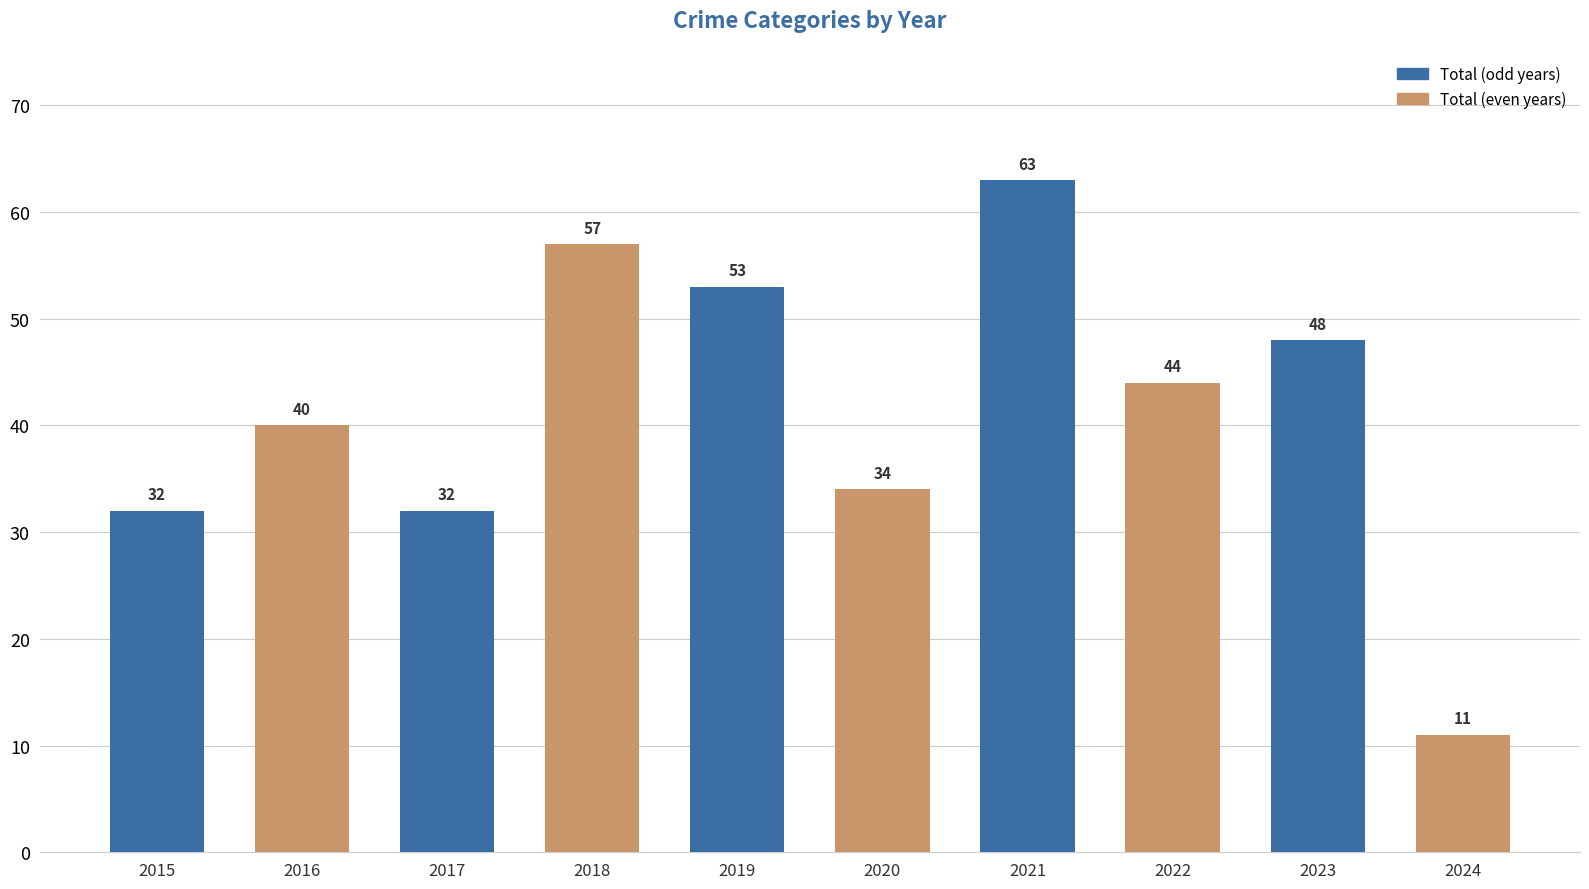

What is the approximate value at 2019, to the nearest 10?

50